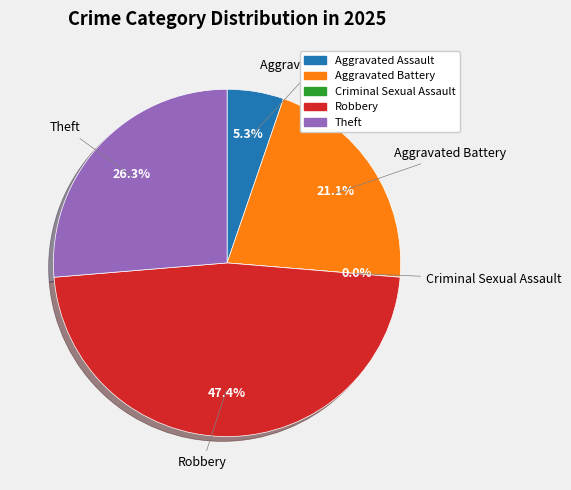

Count the number of slices in the pie.

5